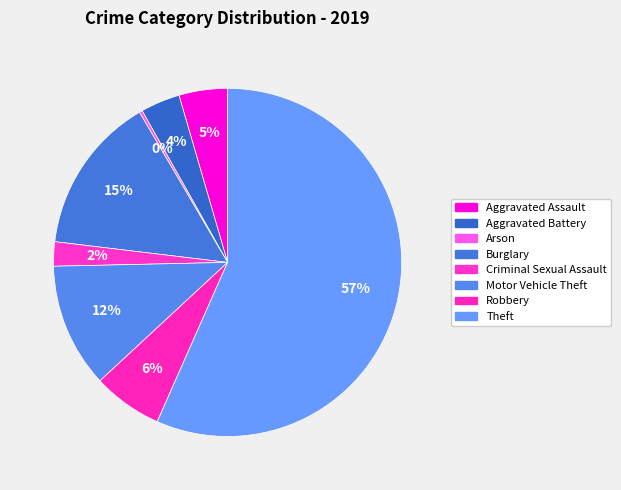

Does Burglary represent more than half of the total?

No